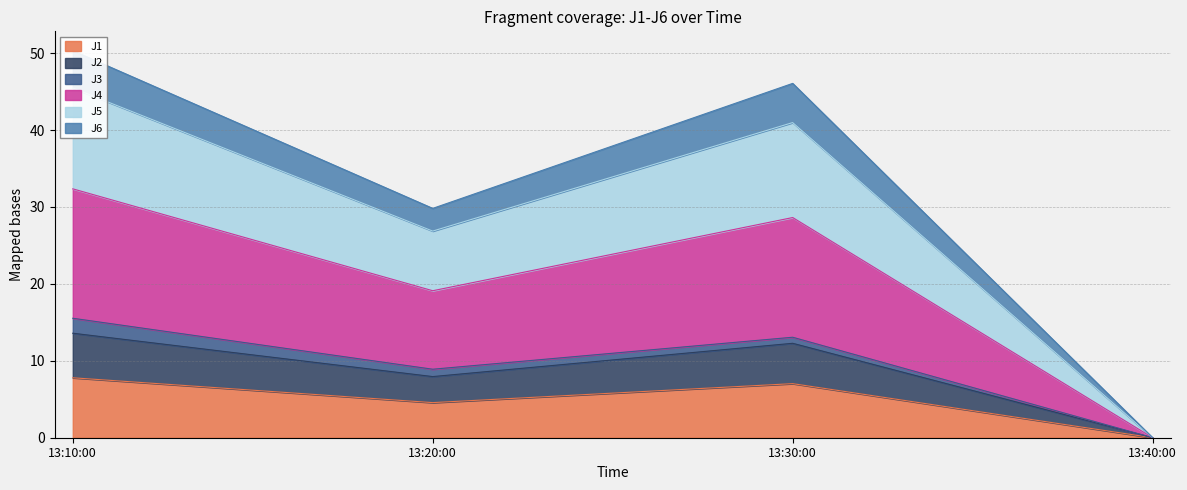

True or false: J1 has a value of 0.0 at 13:40:00.

True